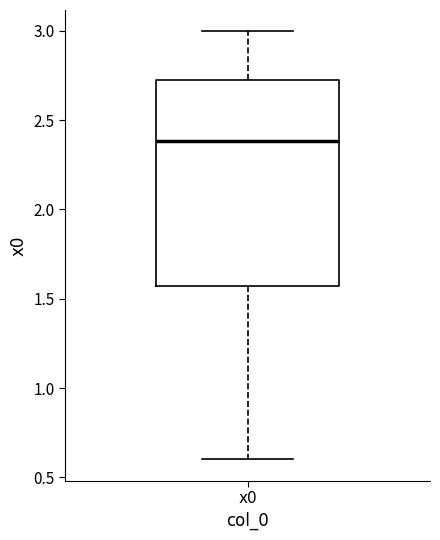

Read this box plot against the y-axis: the position of the median line, the range covered by the box, and the ends of both whiskers. The values are not printed on the chart, so give them approximately, as read against the axis.

median 2.40, box 1.55 to 2.70, whiskers 0.60 to 3.00